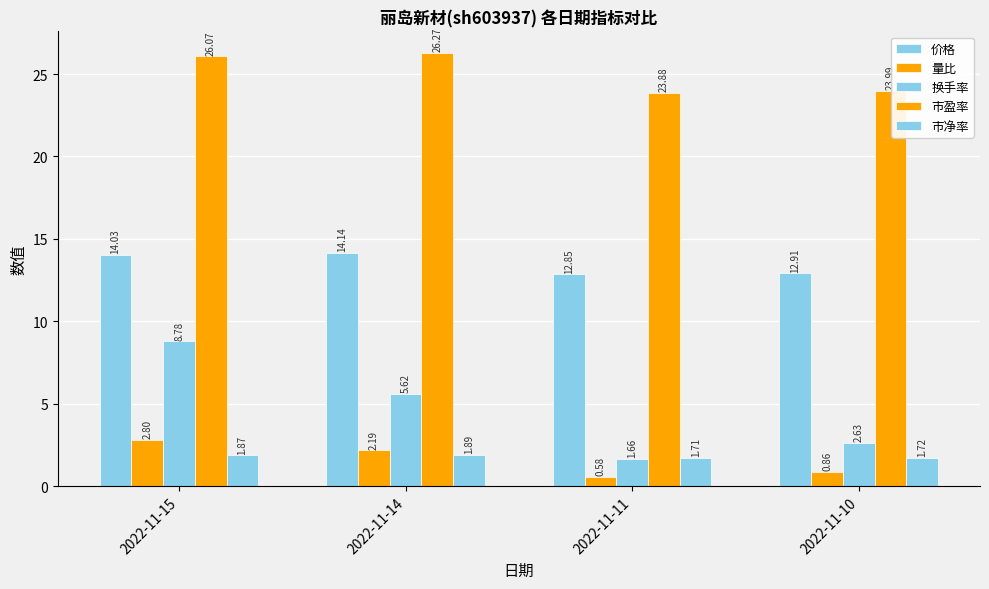

What is the value of the 市净率 bar at the 4th from the left?

1.7